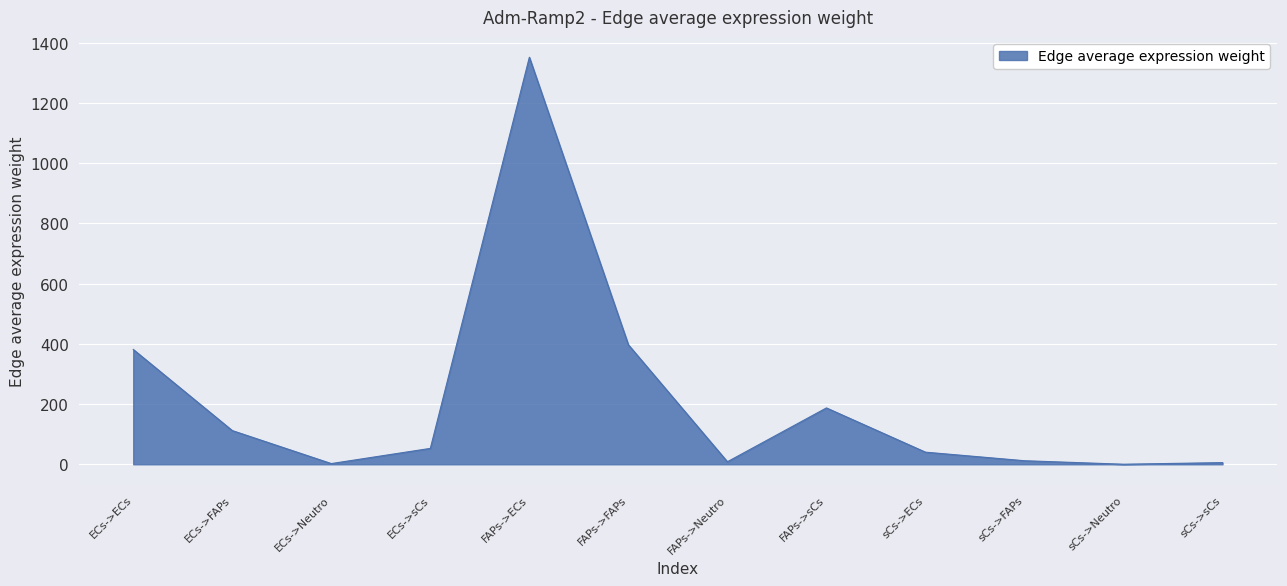

What is the greatest value displayed?

1352.3